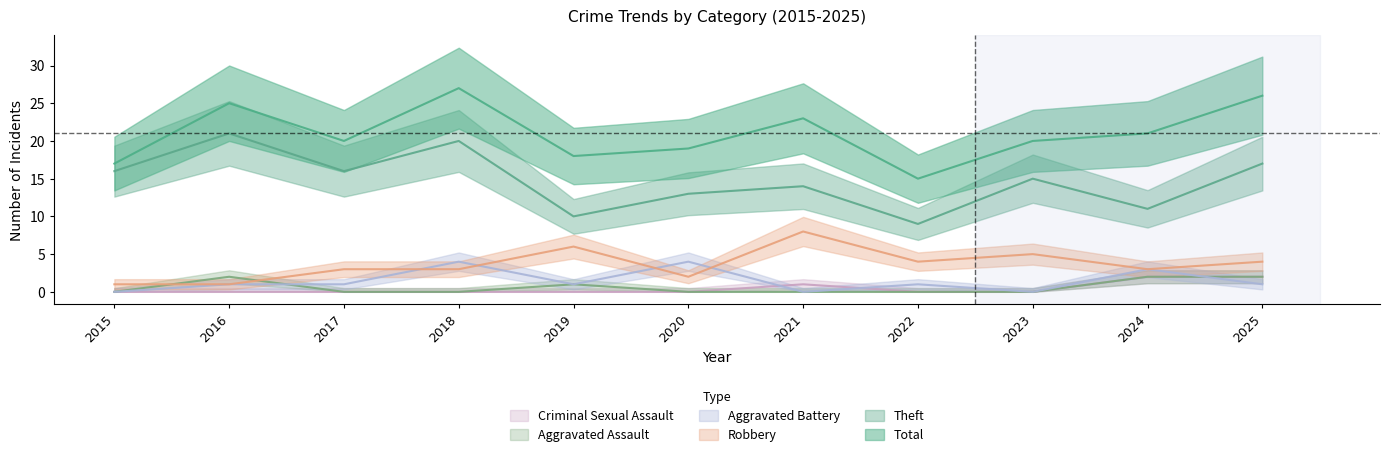

True or false: Theft and Total intersect in this chart.

False